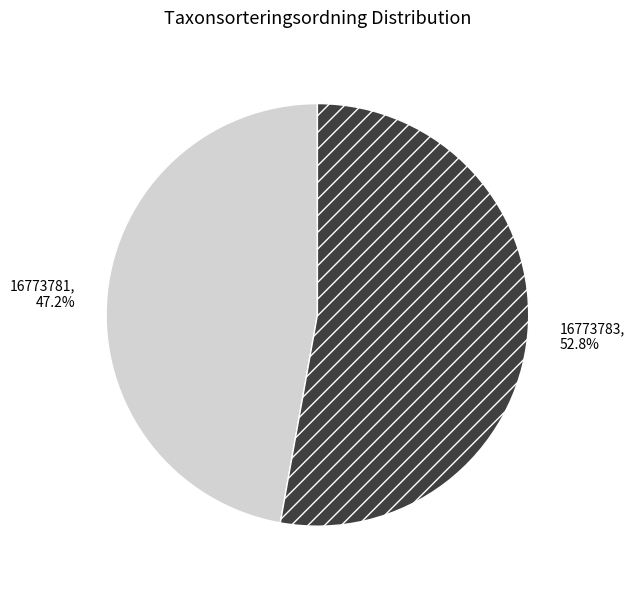

To the nearest percent, what is the combined percentage of 16773781 and 16773783?

100%